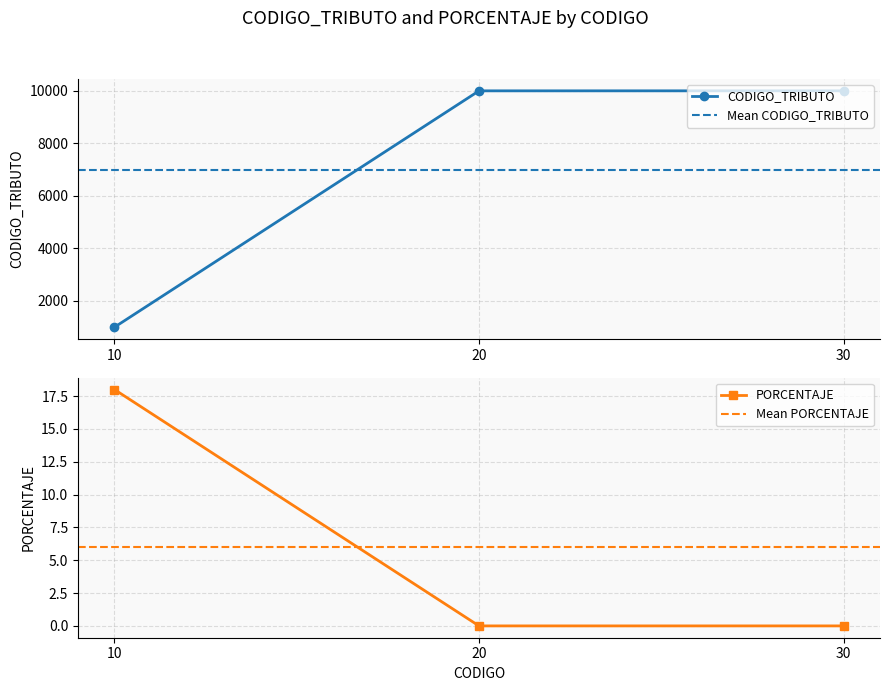

At 30, list the series in order from largest to smallest.

CODIGO_TRIBUTO, PORCENTAJE